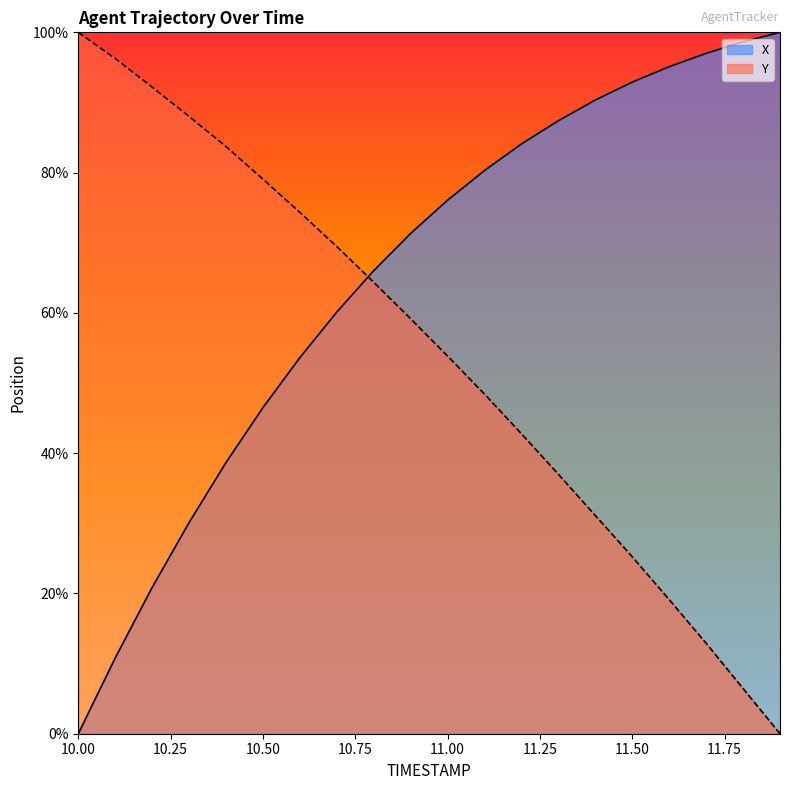

What is the greatest value displayed?

100.0